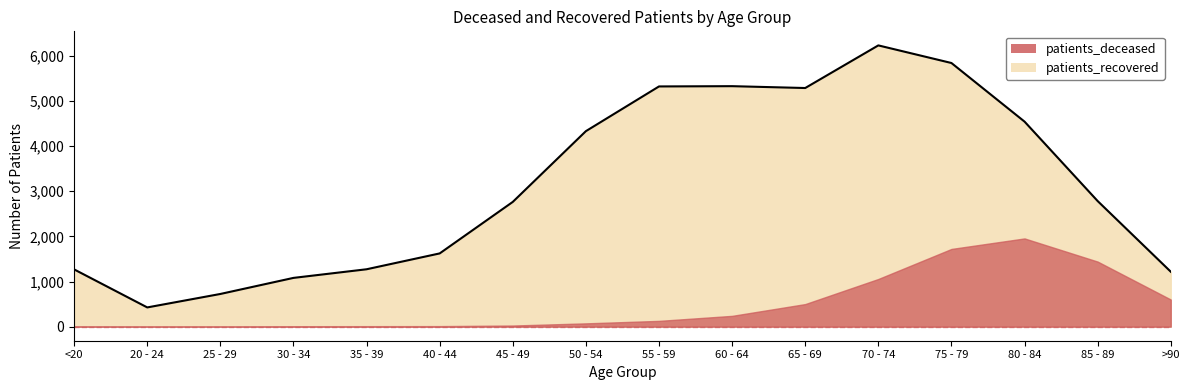

How many points are lower than both their immediate neighbors (excluding endpoints)?

2